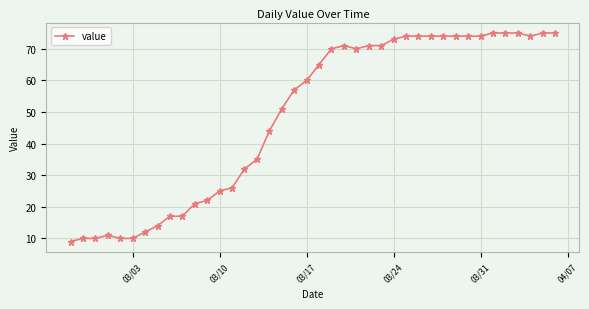

How many values are below 65?

20